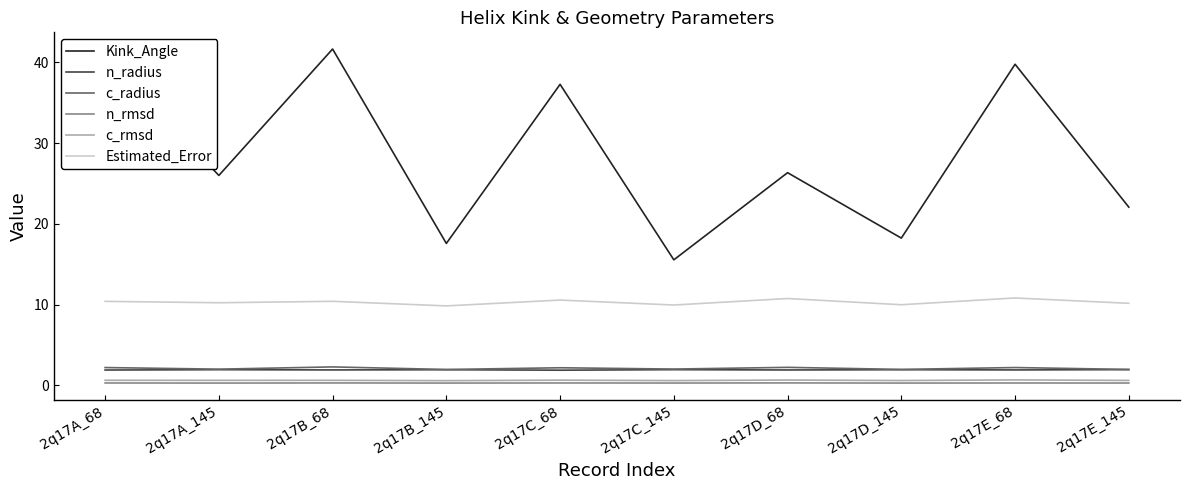

What is the highest value of the Kink_Angle series?

41.7